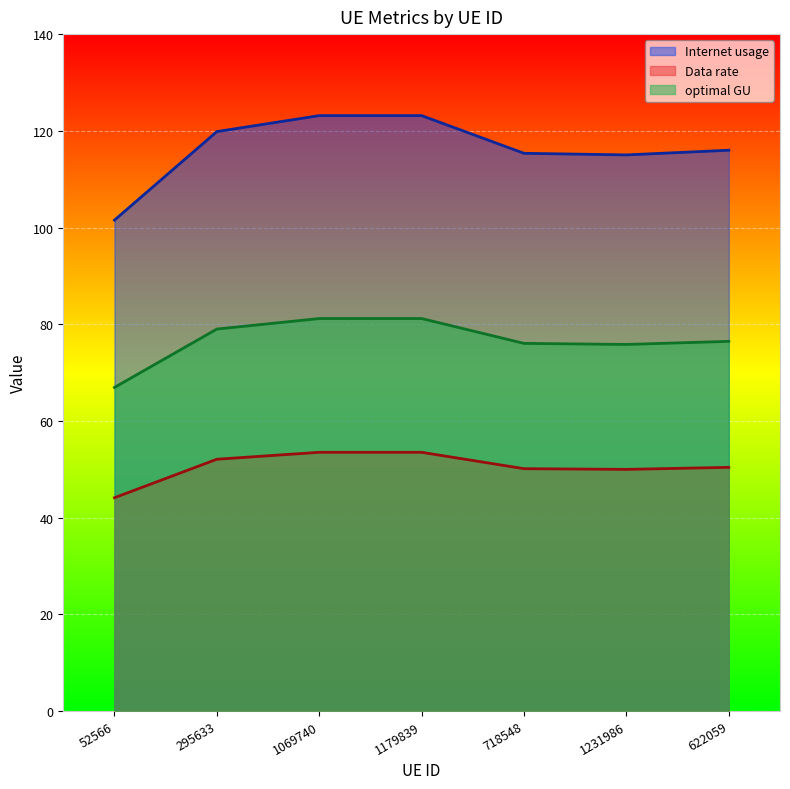

Between 1231986 and 52566, which is larger?

1231986